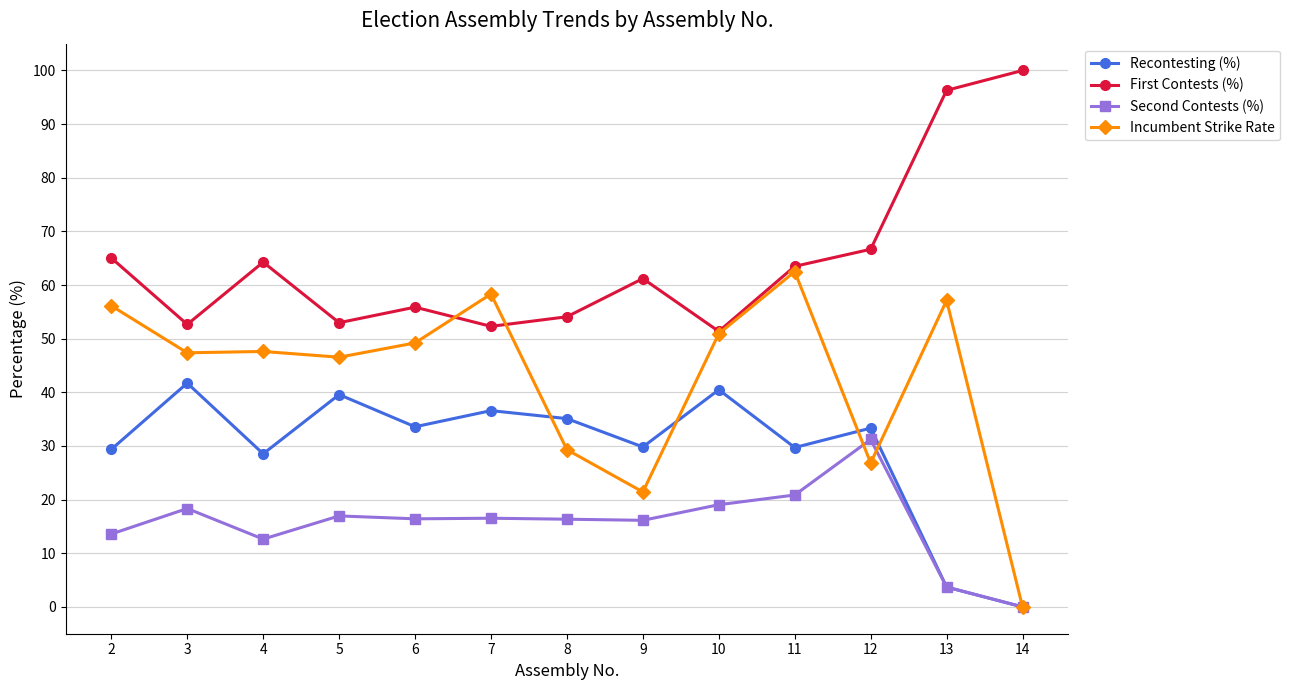

List the series in order of their peak value, lowest first.

Second Contests (%), Recontesting (%), Incumbent Strike Rate, First Contests (%)